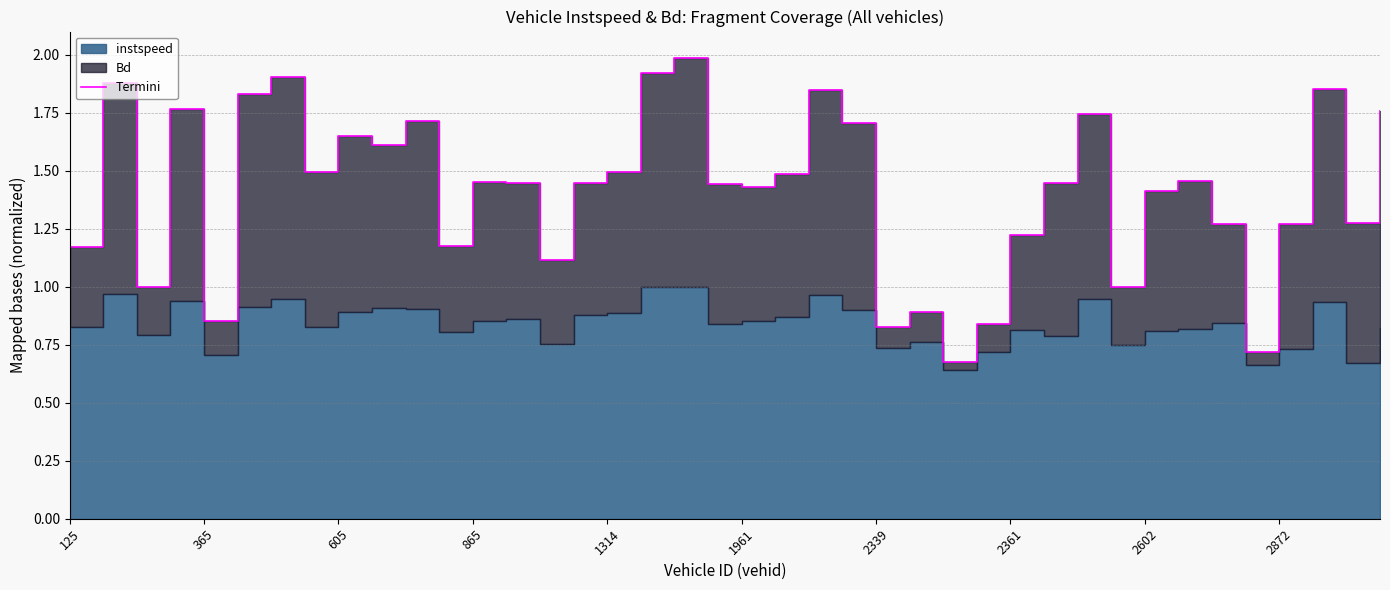

What is the sum of all values?

56.5